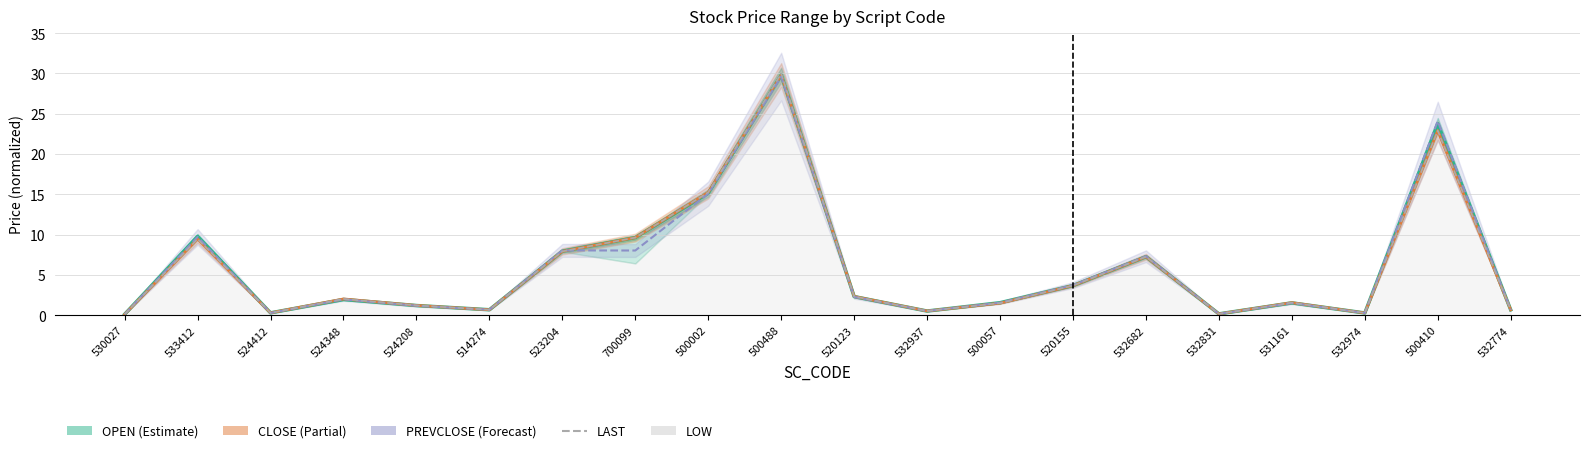

Where does the OPEN series first go above 1?

533412